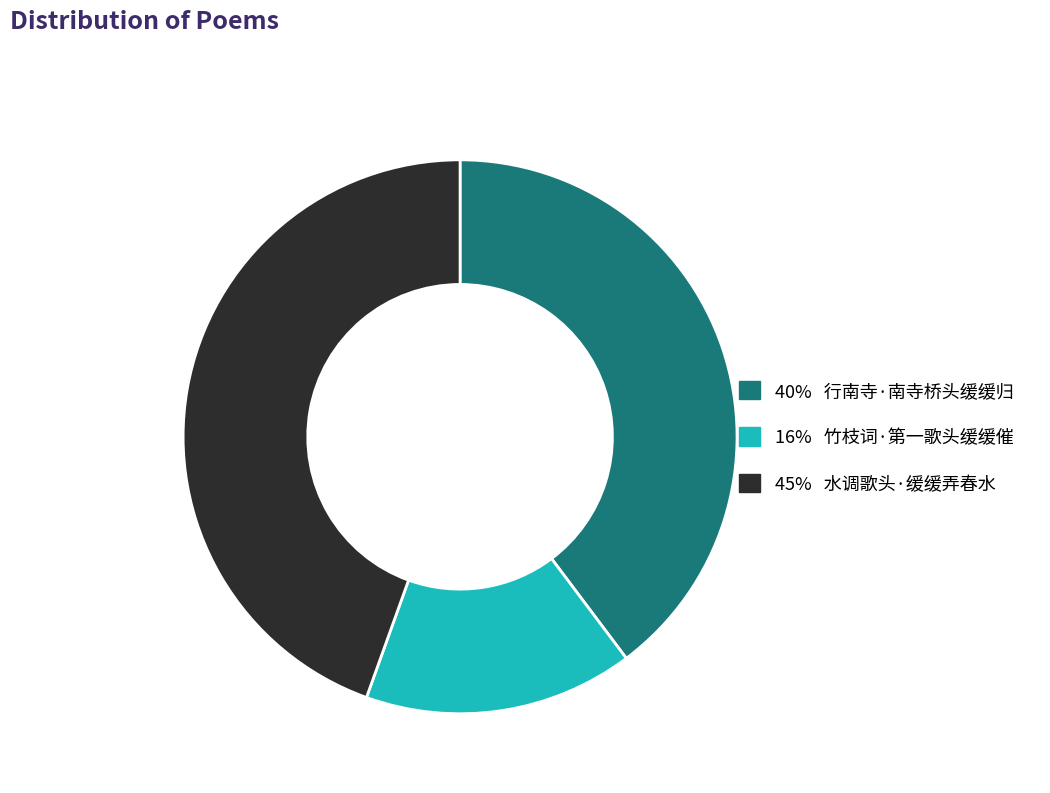

Approximately how many times larger is the value at 16% 竹枝词·第一歌头缓缓催 compared to 40% 行南寺·南寺桥头缓缓归?

0.4